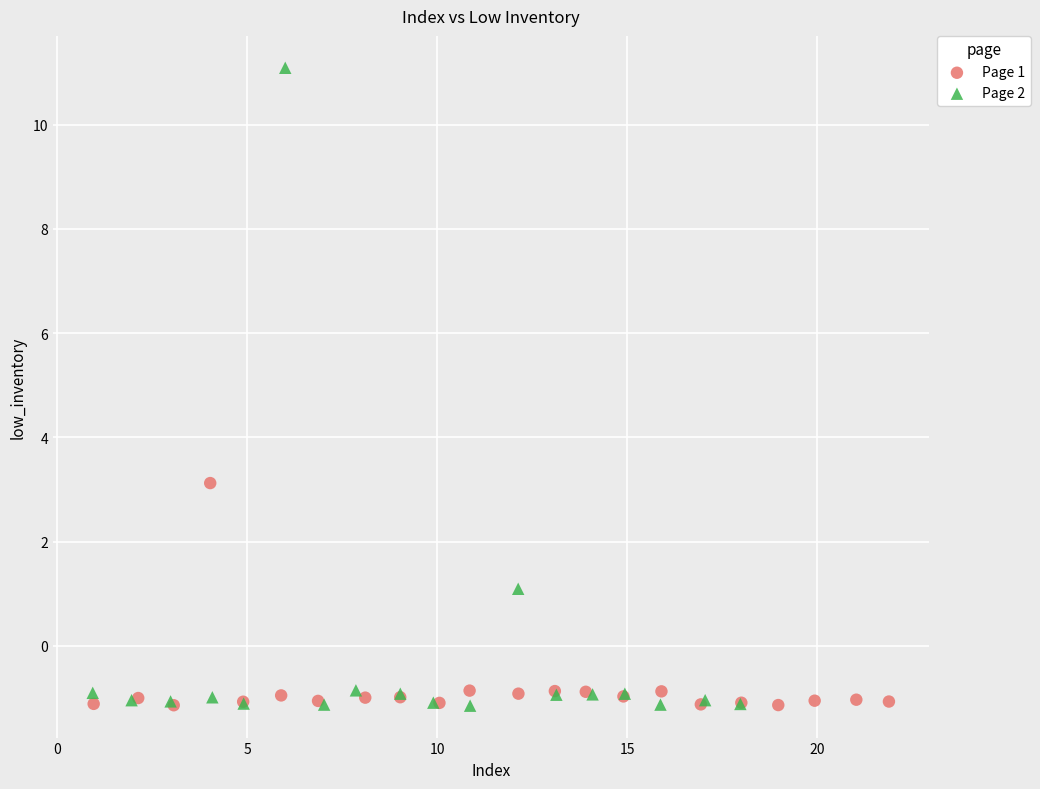

Which series has the widest spread of Y values?

Page 2